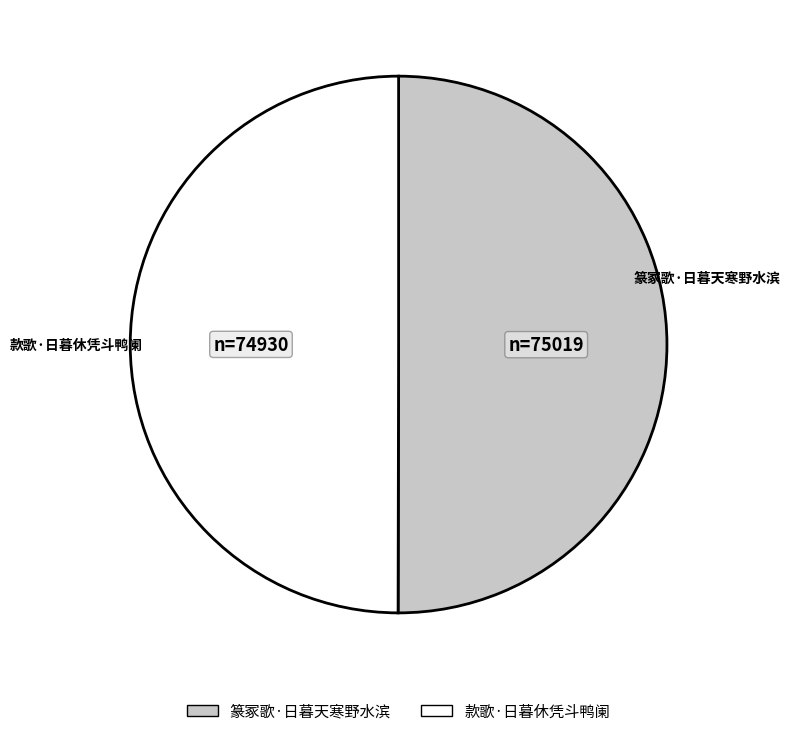

The 篆冢歌·日暮天寒野水滨 slice represents 50% of the pie. True or false?

True